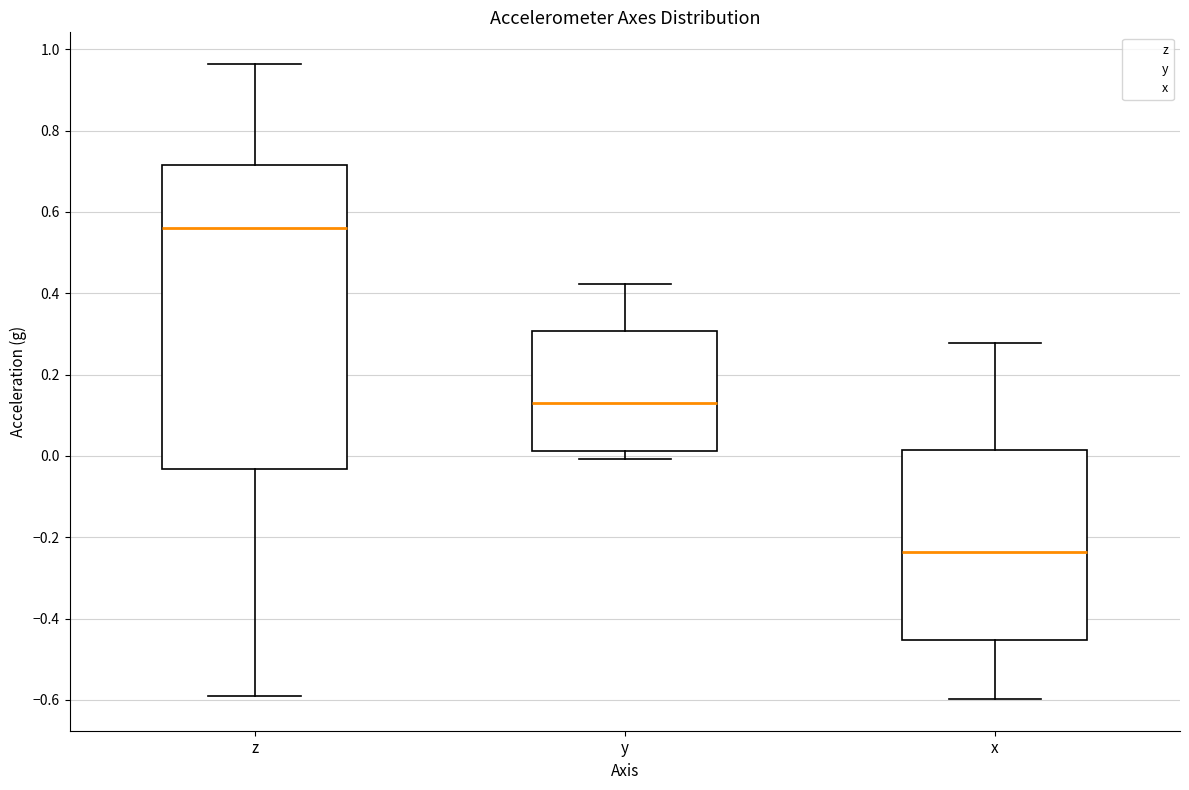

Comparing the boxes themselves (not the whiskers), which one is the tallest?

z